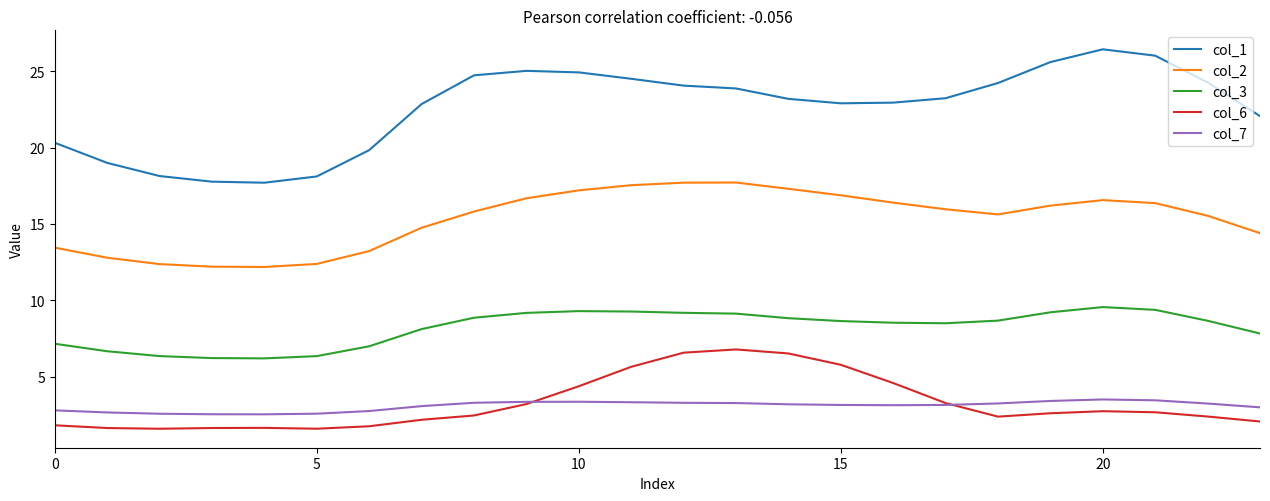

True or false: col_6 and col_2 intersect in this chart.

False